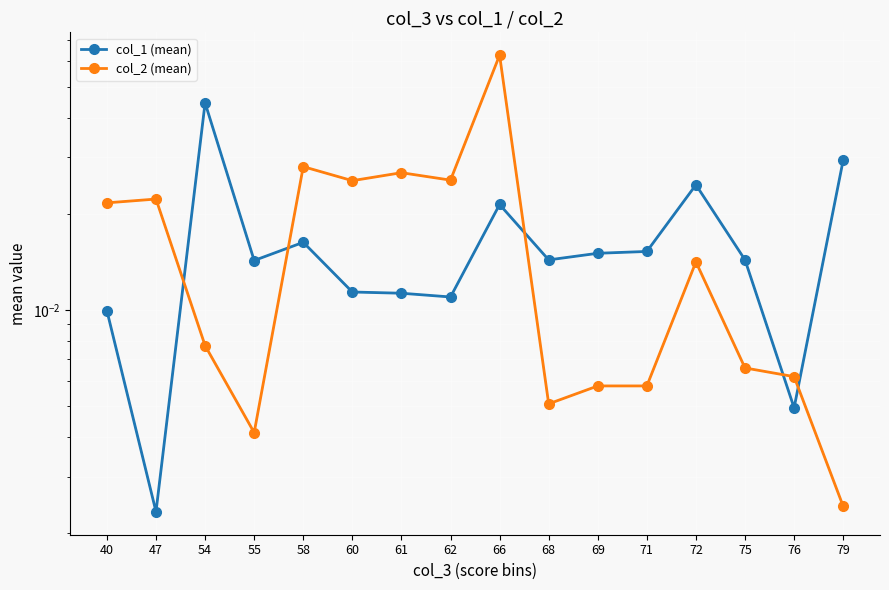

Where is col_1 (mean) nearest to the value 0?

47